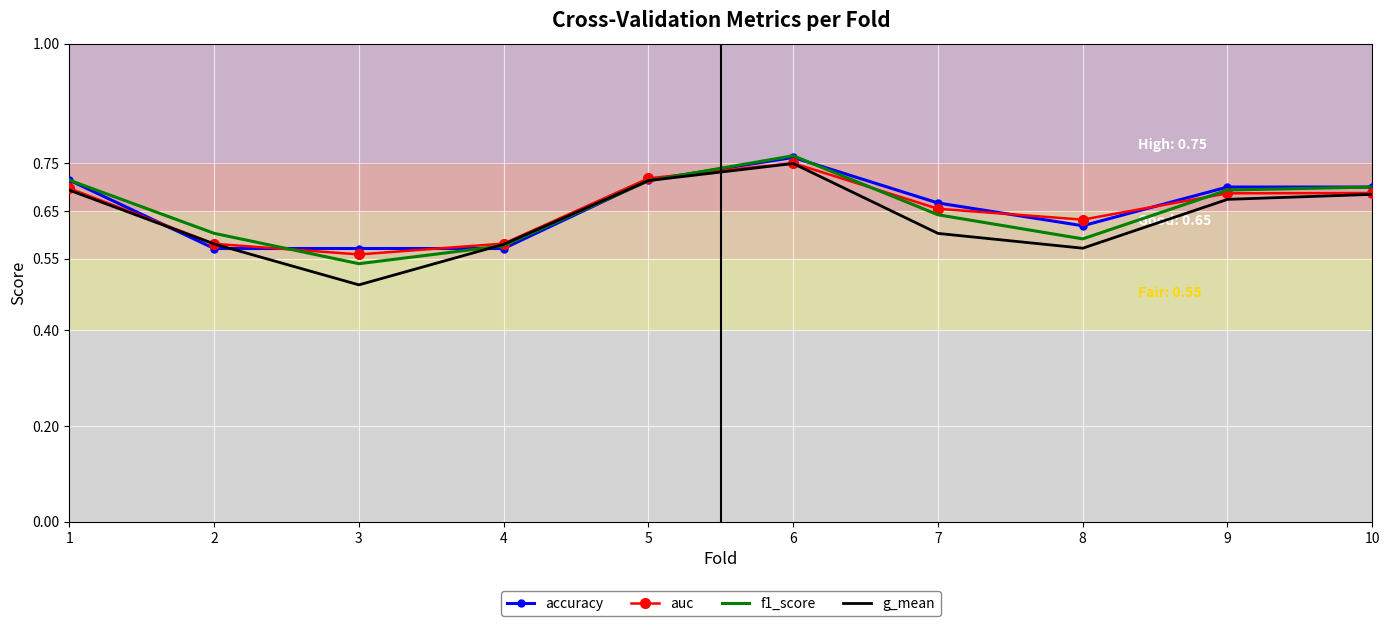

How many times do g_mean and accuracy cross each other?

4